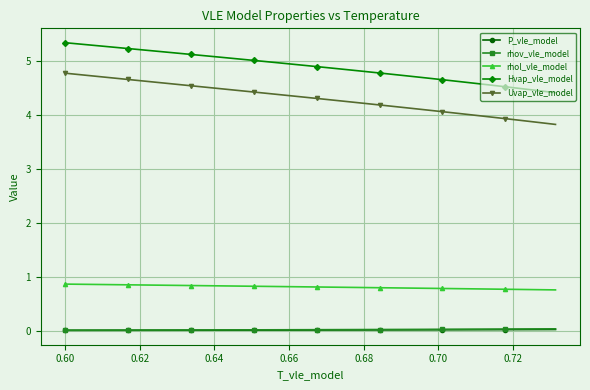

True or false: Hvap_vle_model and rhov_vle_model cross at least once.

False